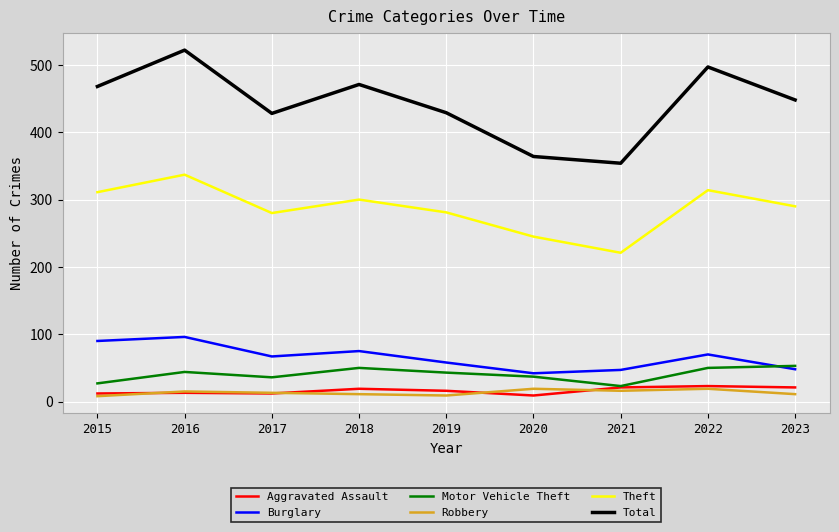

What is the total value across all series at 2022?

973